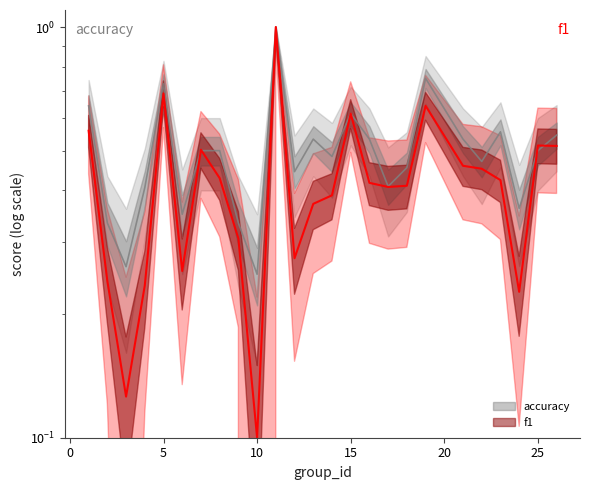

What is the maximum value shown in the chart?

1.0